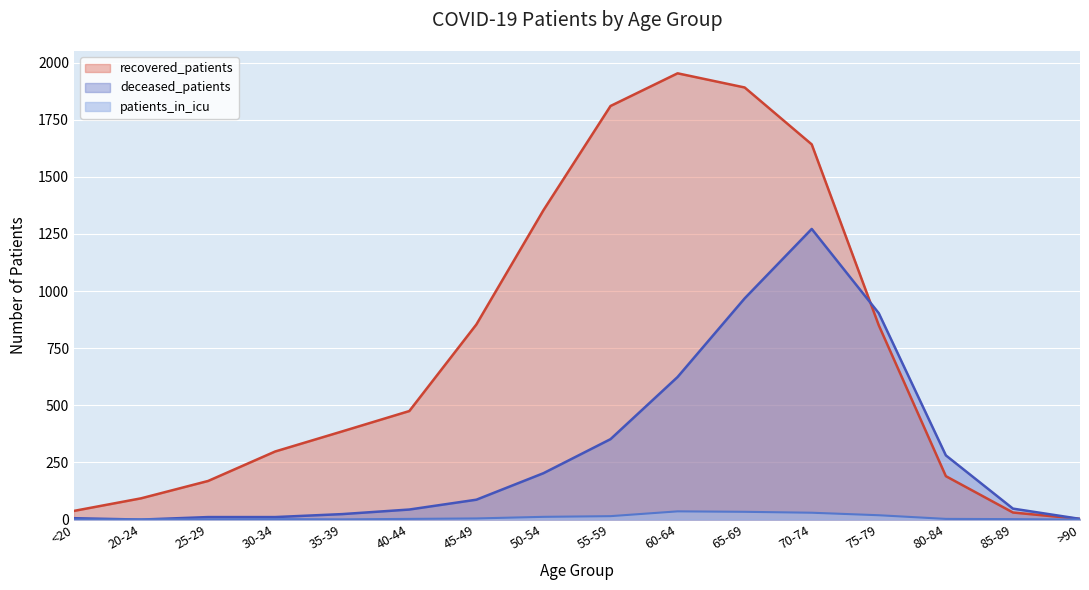

What is the total value across all series at 85-89?

81